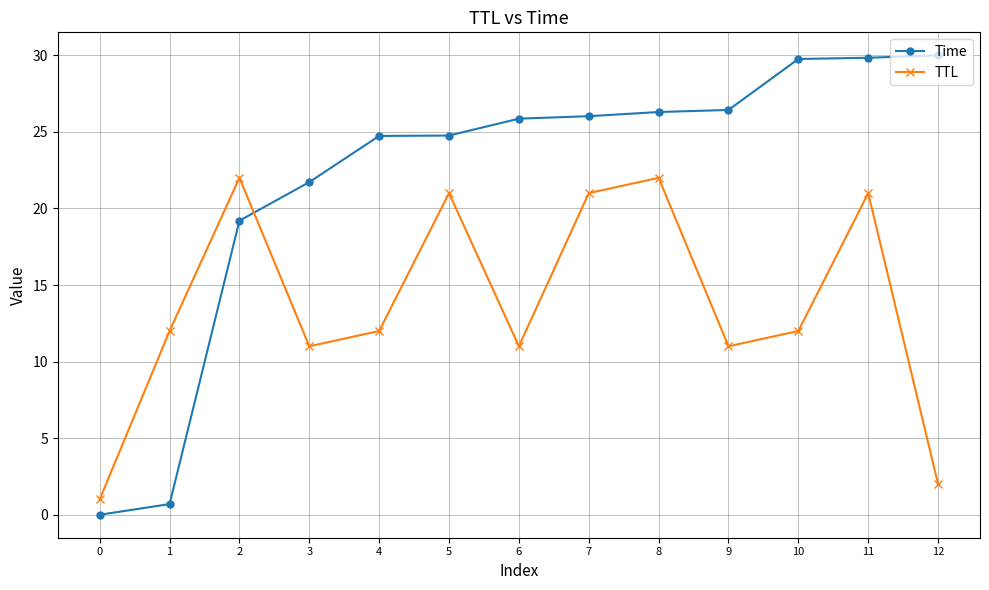

How many data points in Time are less than 25?

6